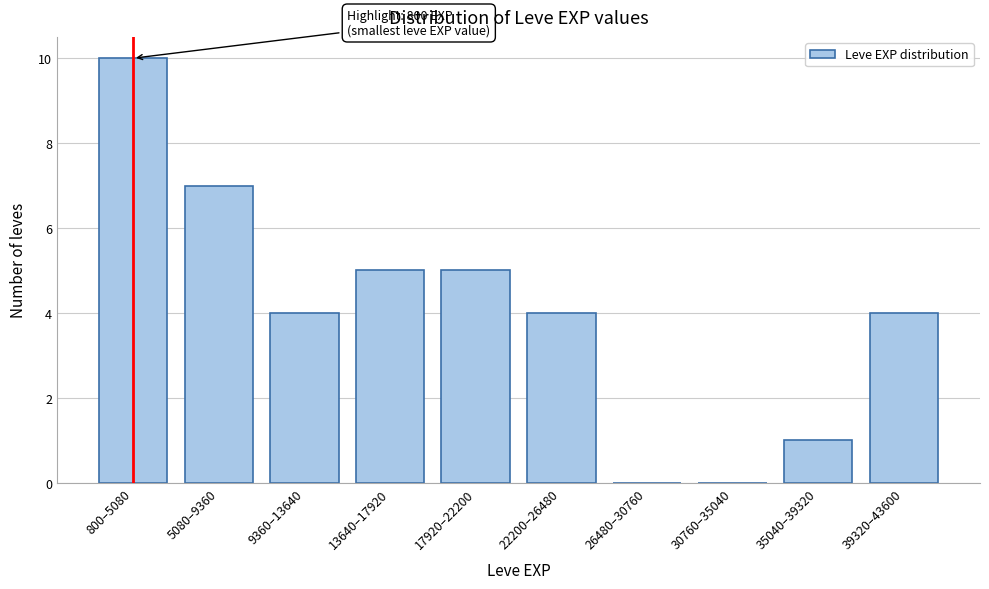

Reading left to right, transcribe all the data shown in this chart.

800–5080=10	5080–9360=7	9360–13640=4	13640–17920=5	17920–22200=5	22200–26480=4	26480–30760=0	30760–35040=0	35040–39320=1	39320–43600=4